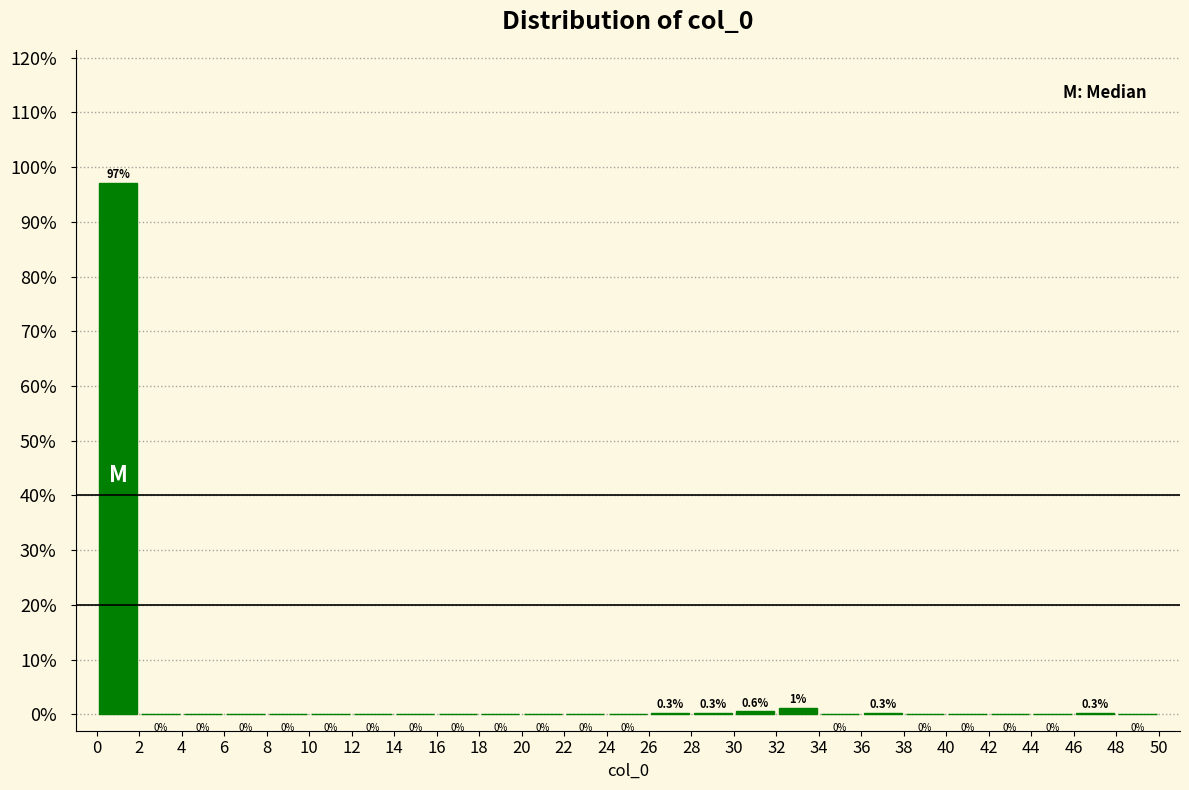

Over which range of the x-axis is the bar tallest?

0 to 2